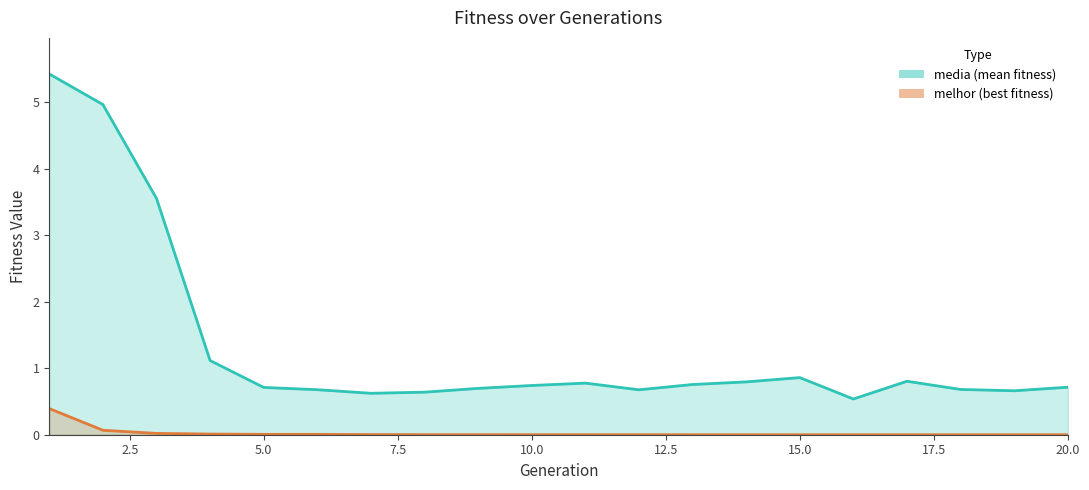

True or false: media and melhor intersect in this chart.

False